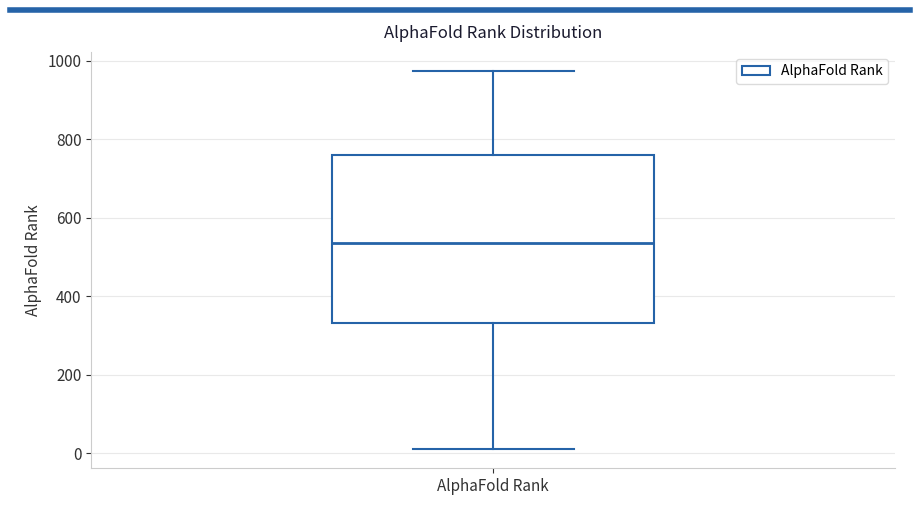

Read this box plot against the y-axis: the position of the median line, the range covered by the box, and the ends of both whiskers. The values are not printed on the chart, so give them approximately, as read against the axis.

median 540, box 340 to 760, whiskers 20 to 980